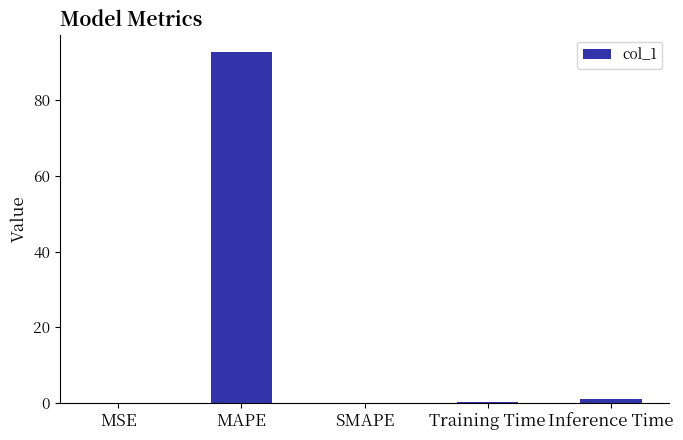

Is it true that the value at SMAPE is 50.1?

False